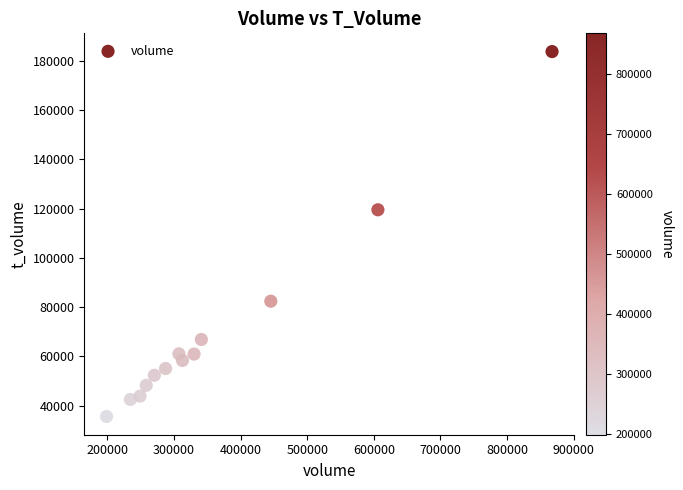

What Y value in the scatter plot is closest to 109646?

119485